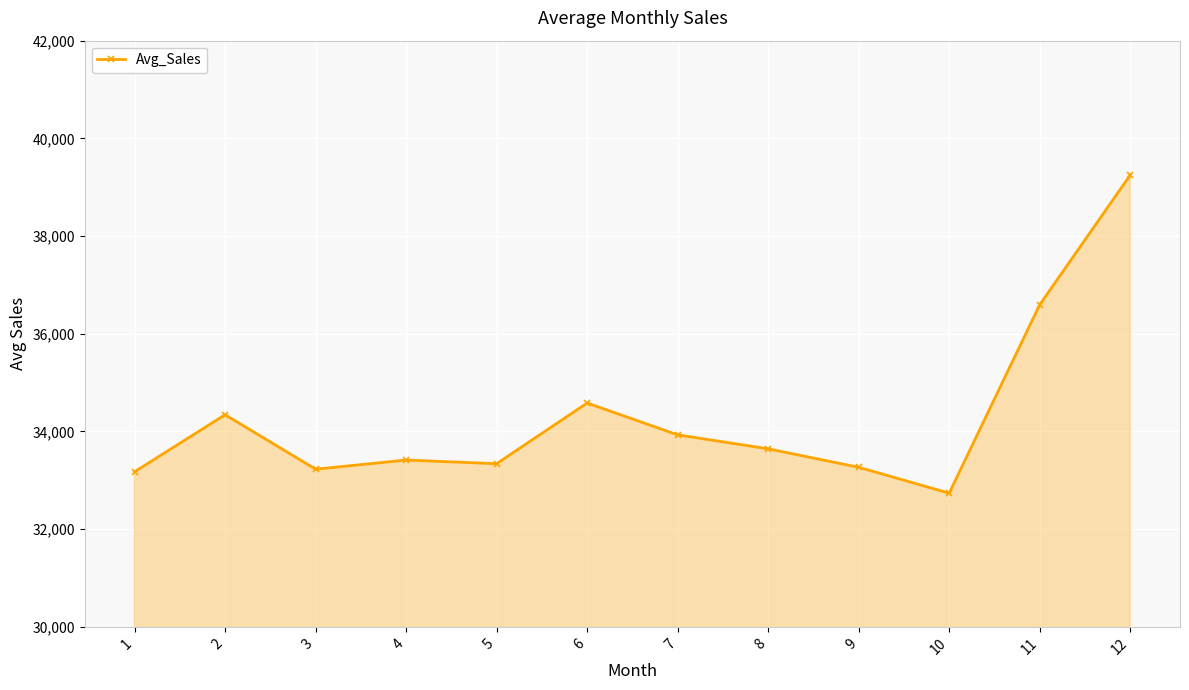

At which category does the data reach its first local peak?

2